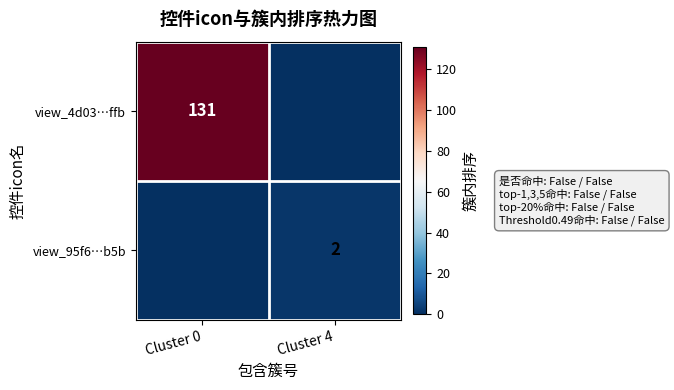

Is it true that view_4d03…ffb equals 131 at Cluster 0?

True